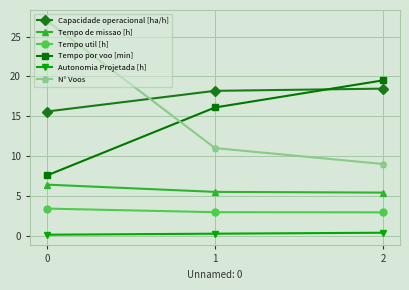

Which series has the widest spread of values?

N° Voos